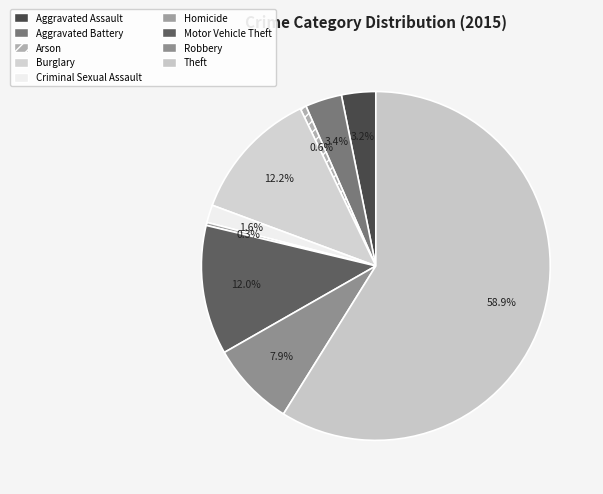

How many slices are in this pie chart?

9